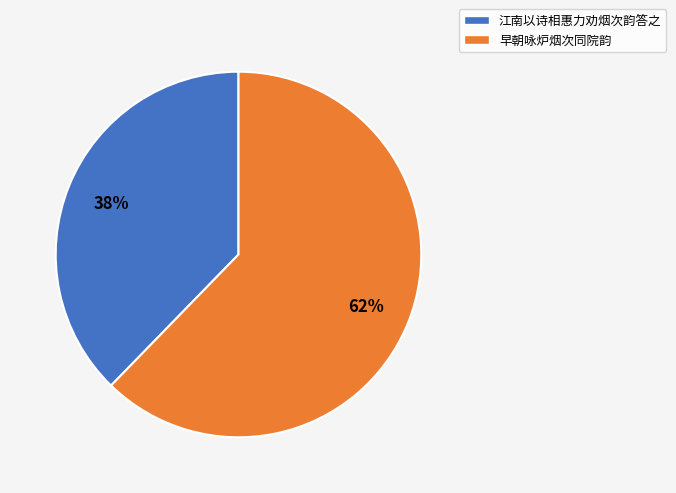

To the nearest percent, what portion does 早朝咏炉烟次同院韵 represent?

62%